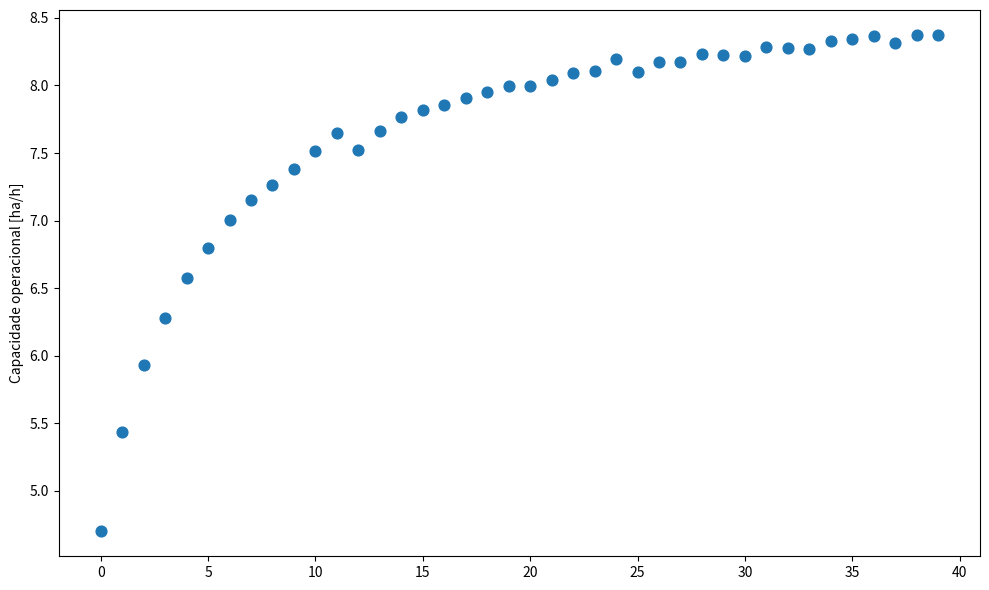

What Y value in the scatter plot is closest to 6?

5.9